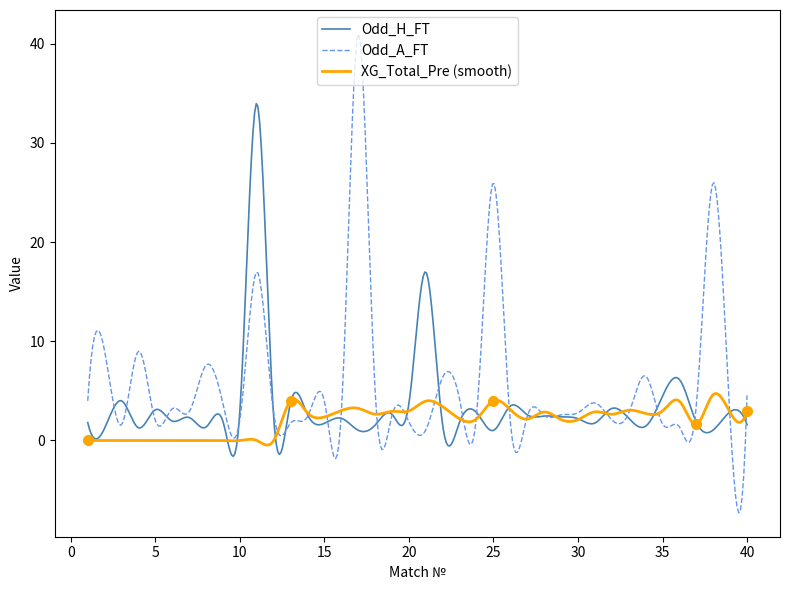

What is the greatest value displayed?

41.0